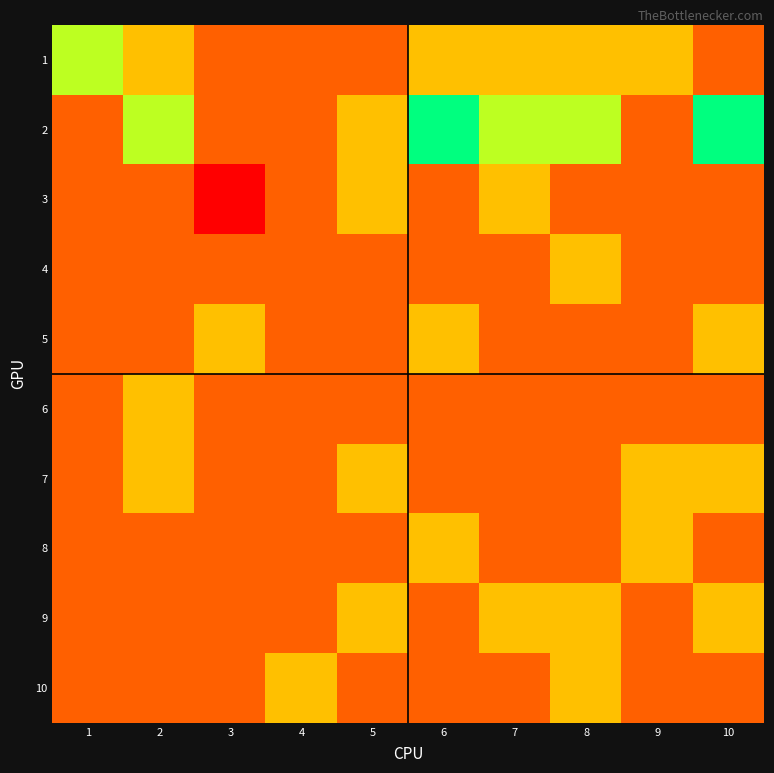

Rank the series at 7 from lowest to highest value.

4, 5, 6, 7, 8, 10, 1, 3, 9, 2